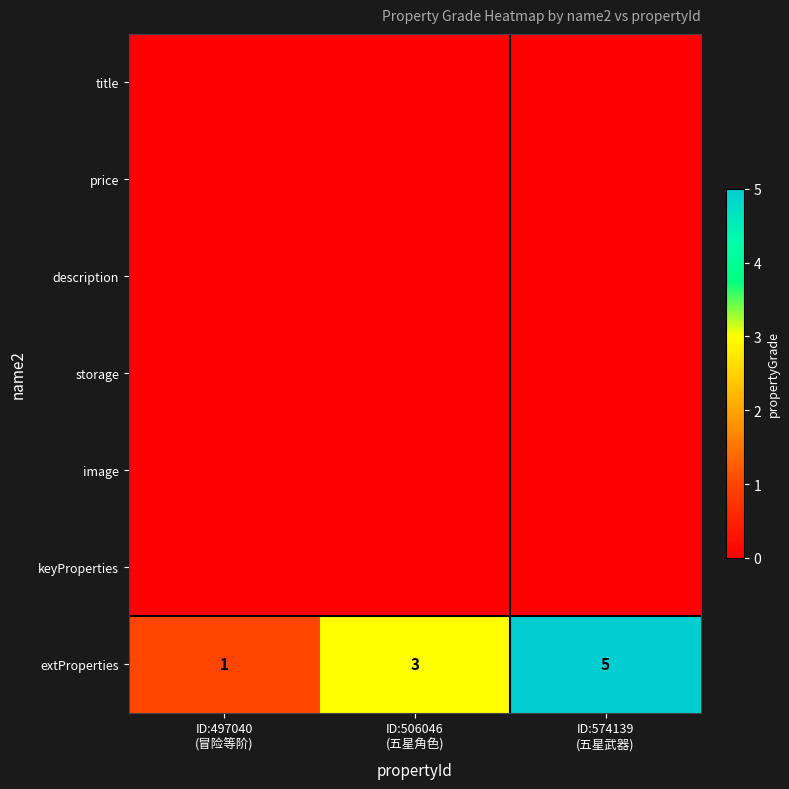

What is the sum of all extProperties values?

9